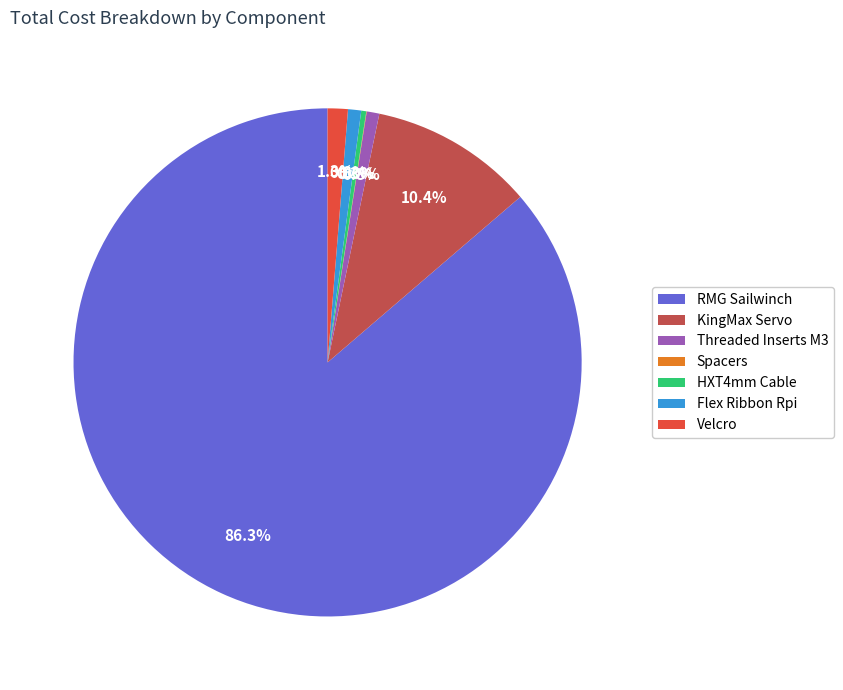

Which has a higher value, Threaded Inserts M3 or KingMax Servo?

KingMax Servo